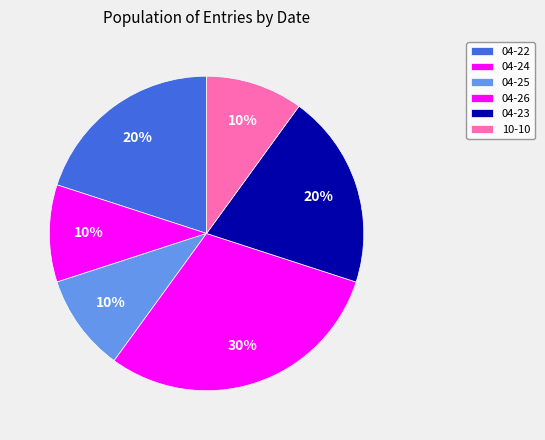

Combined, what portion of the pie is 04-23 and 04-24?

30.0%